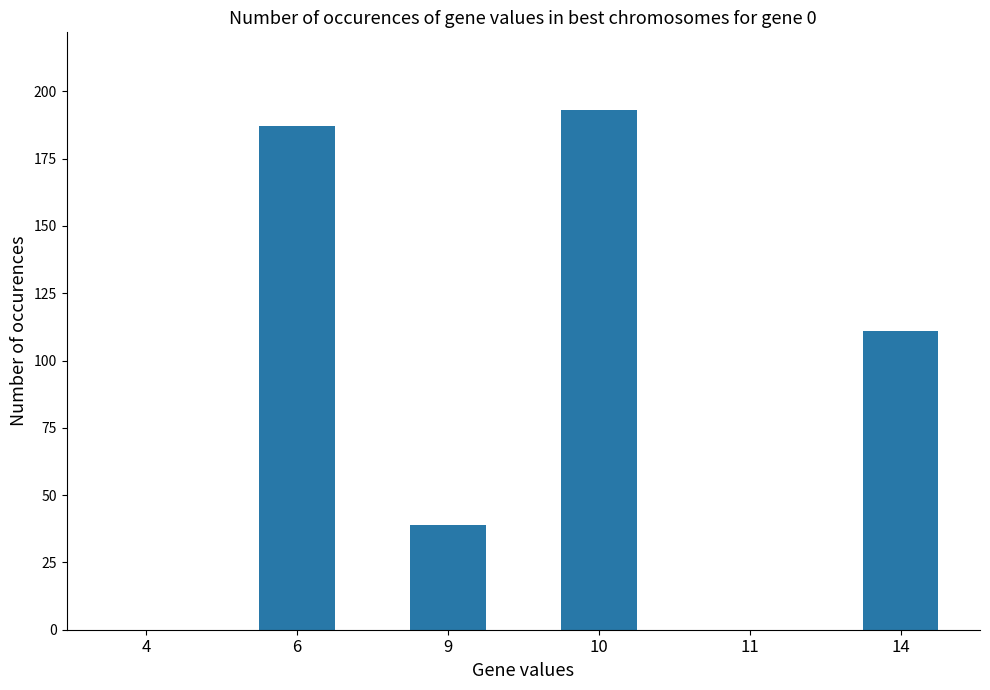

Read the value at 10, to the nearest 50.

200